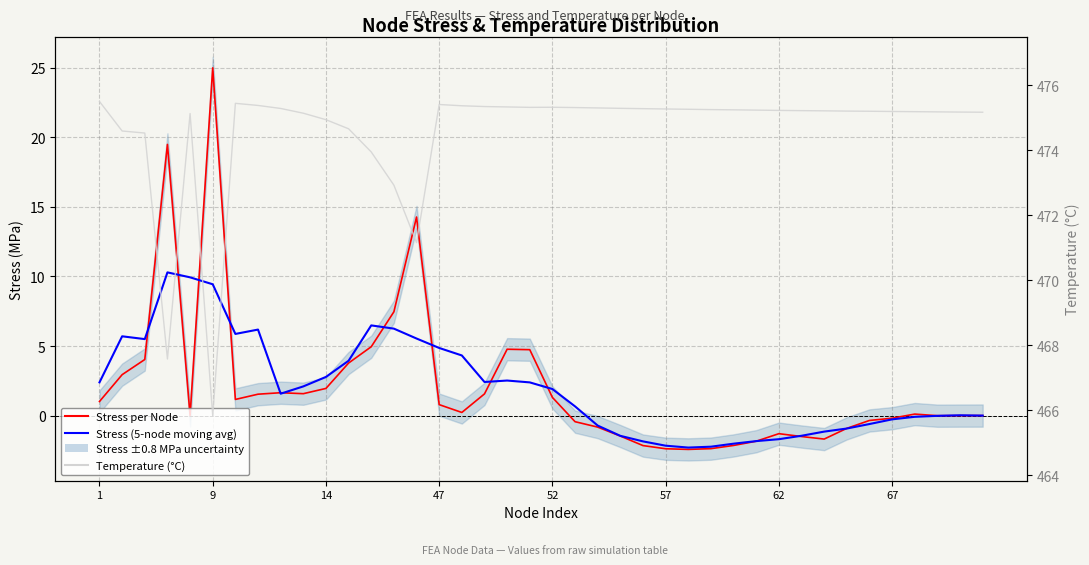

How many categories are shown in the chart?

40